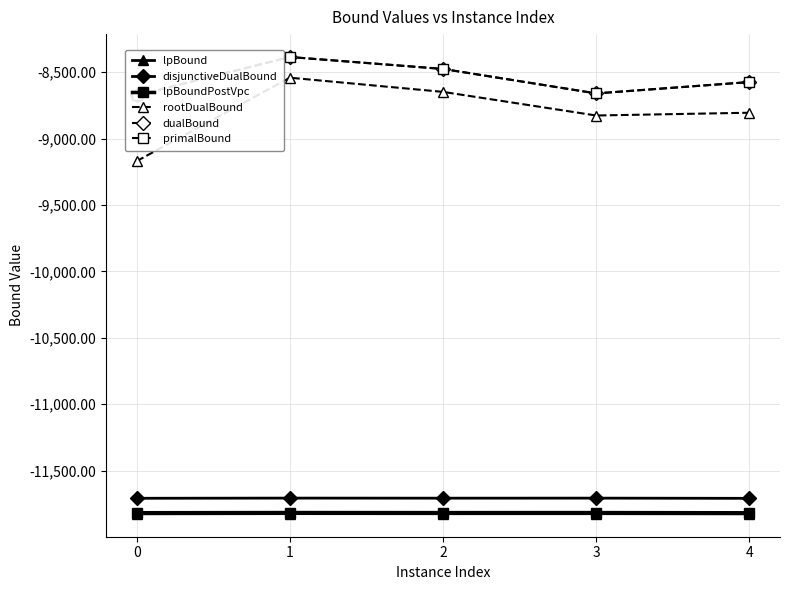

In rootDualBound, how many points are higher than both neighbors (excluding endpoints)?

1